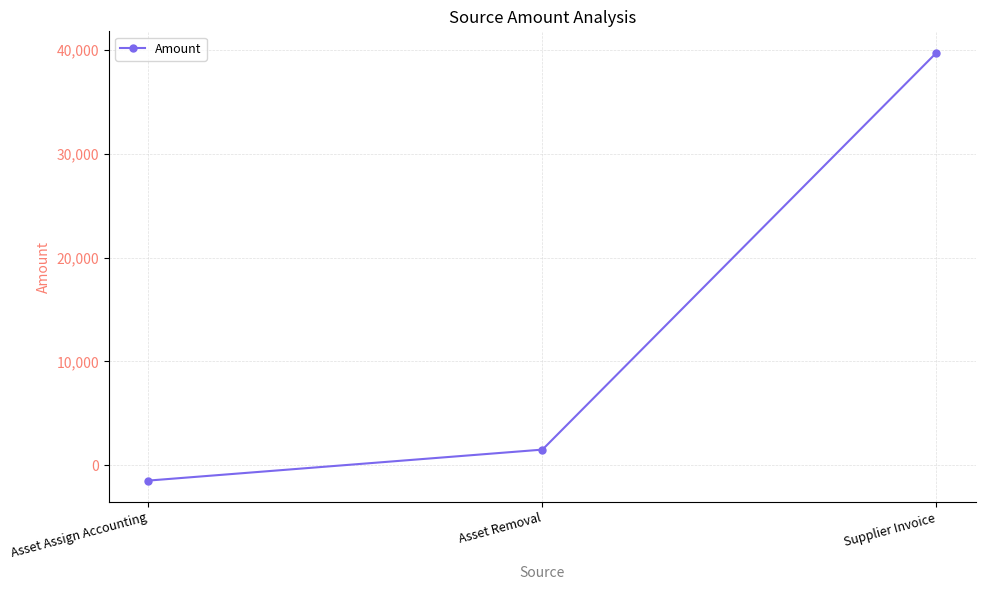

What is the label of the 3rd point from the right?

Asset Assign Accounting